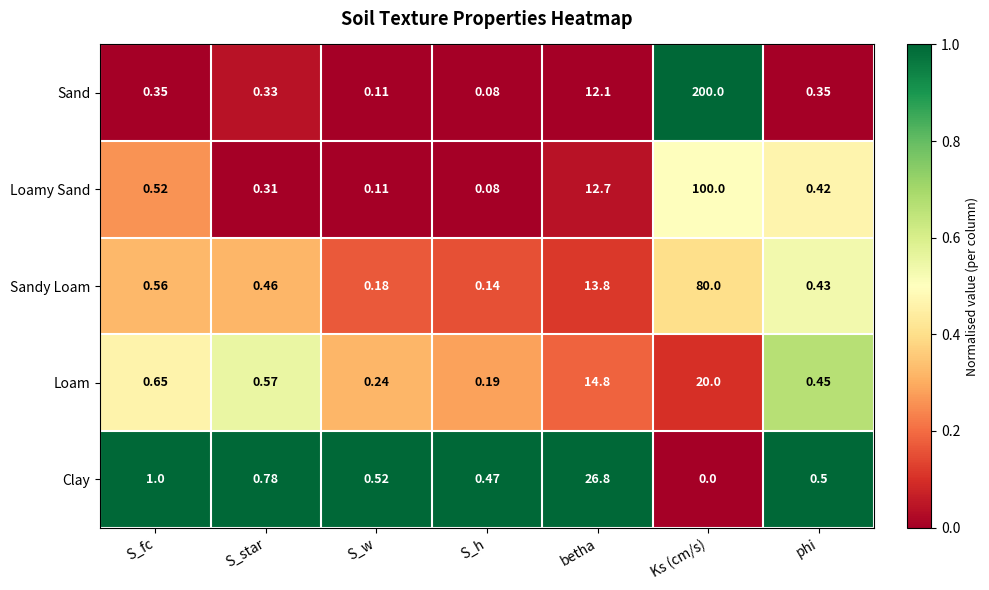

Rank the series at betha from highest to lowest value.

Clay, Loam, Sandy Loam, Loamy Sand, Sand